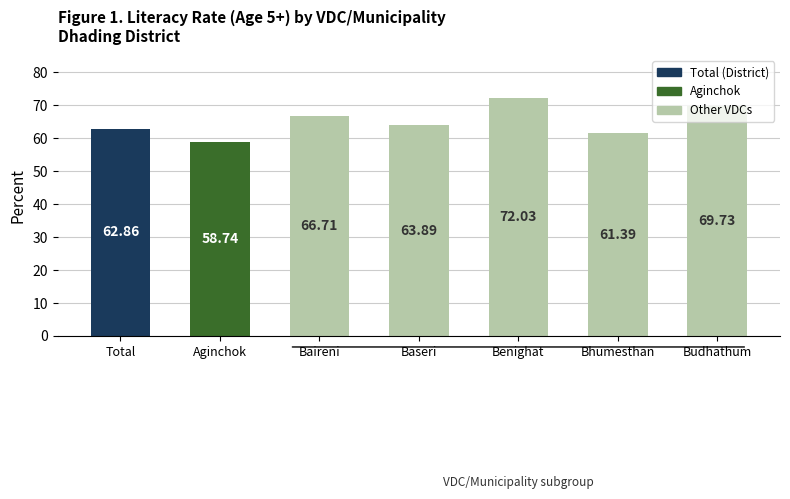

Reading left to right, transcribe all the data shown in this chart.

62.9	58.7	66.7	63.9	72.0	61.4	69.7